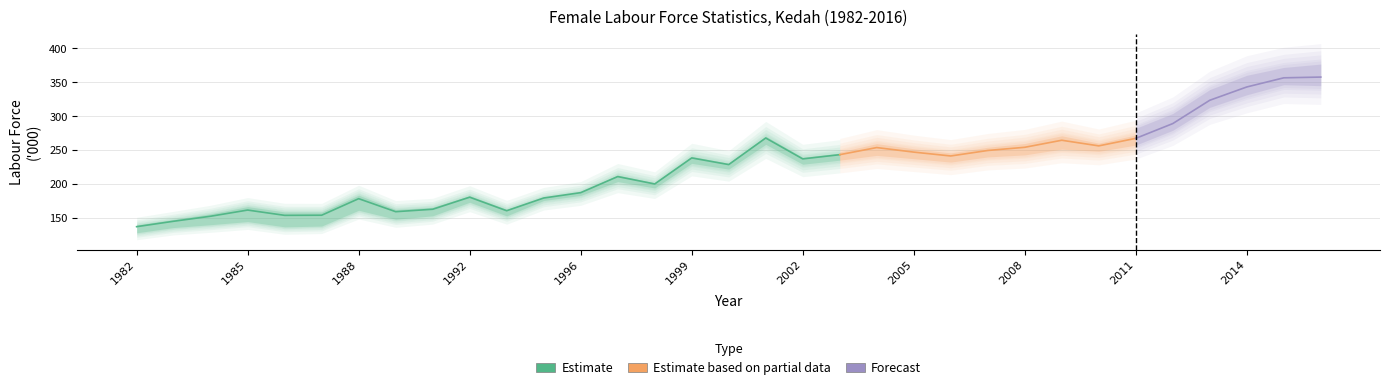

True or false: Unemployed and Employed cross at least once.

False